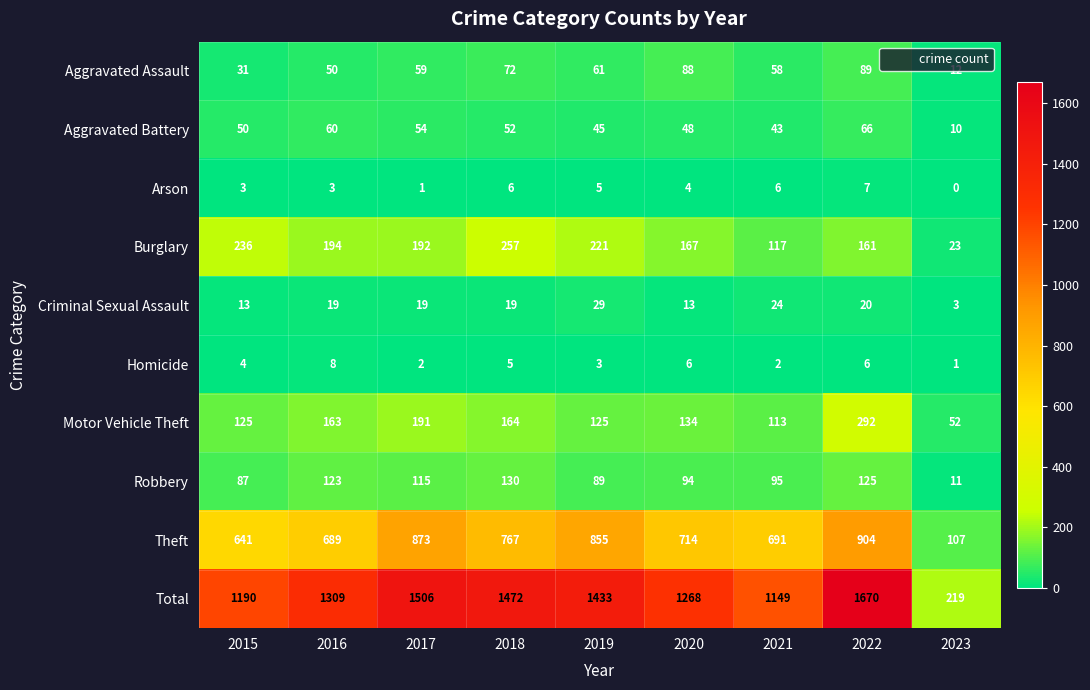

Which series changed the most between 2016 and 2020?

Total